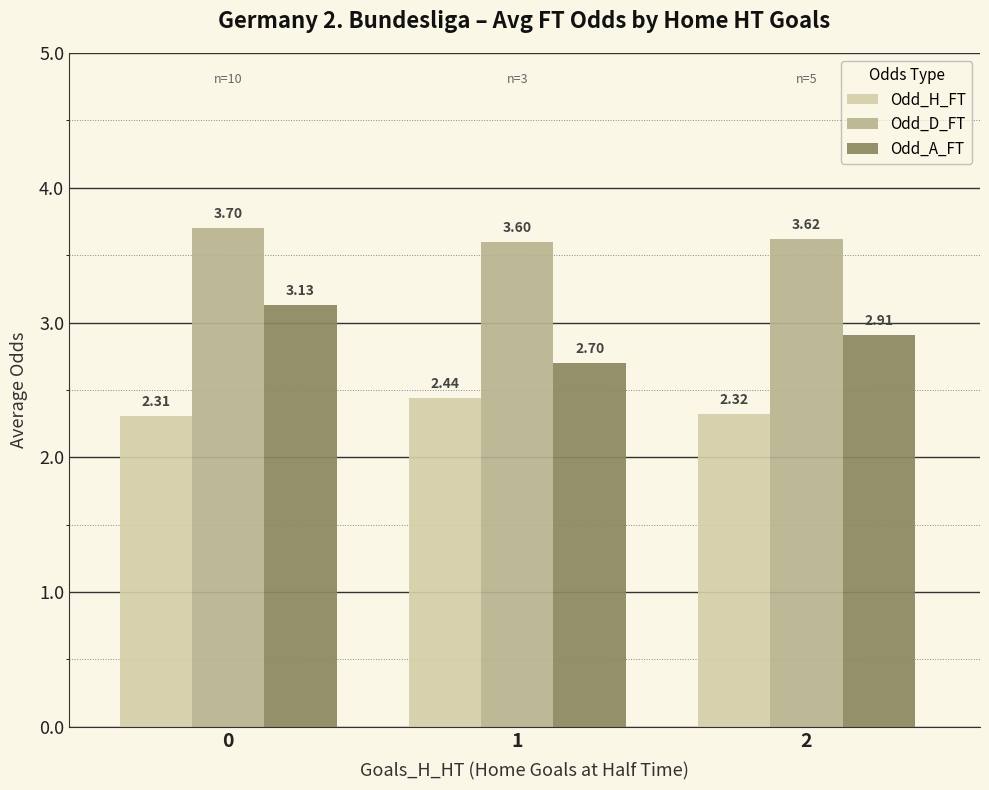

List the labels in order of Odd_H_FT value, smallest first.

0, 2, 1